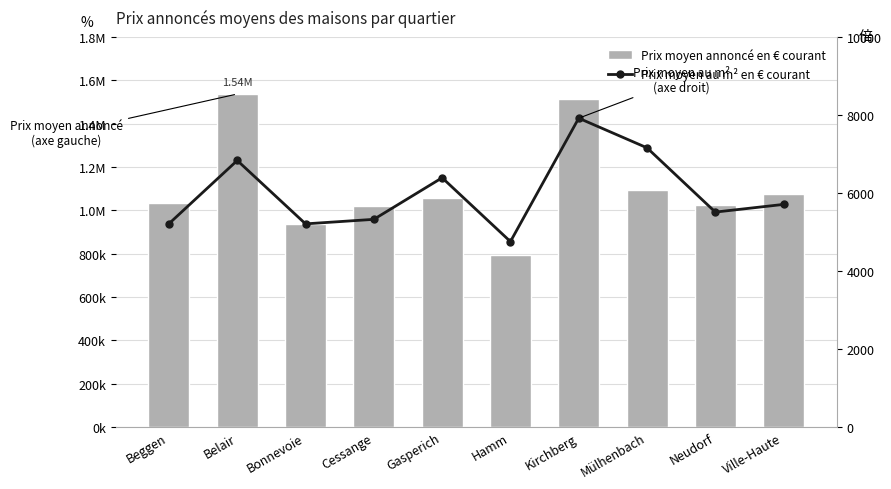

Reading left to right, transcribe all the data shown in this chart.

Prix moyen annoncé en € courant: Beggen=1033667	Belair=1536846	Bonnevoie=937150	Cessange=1021800	Gasperich=1057830	Hamm=792909	Kirchberg=1514188	Mülhenbach=1092563	Neudorf=1022875	Ville-Haute=1074550
Prix moyen au m² en € courant: Beggen=5213	Belair=6834	Bonnevoie=5209	Cessange=5325	Gasperich=6391	Hamm=4755	Kirchberg=7918	Mülhenbach=7158	Neudorf=5511	Ville-Haute=5708